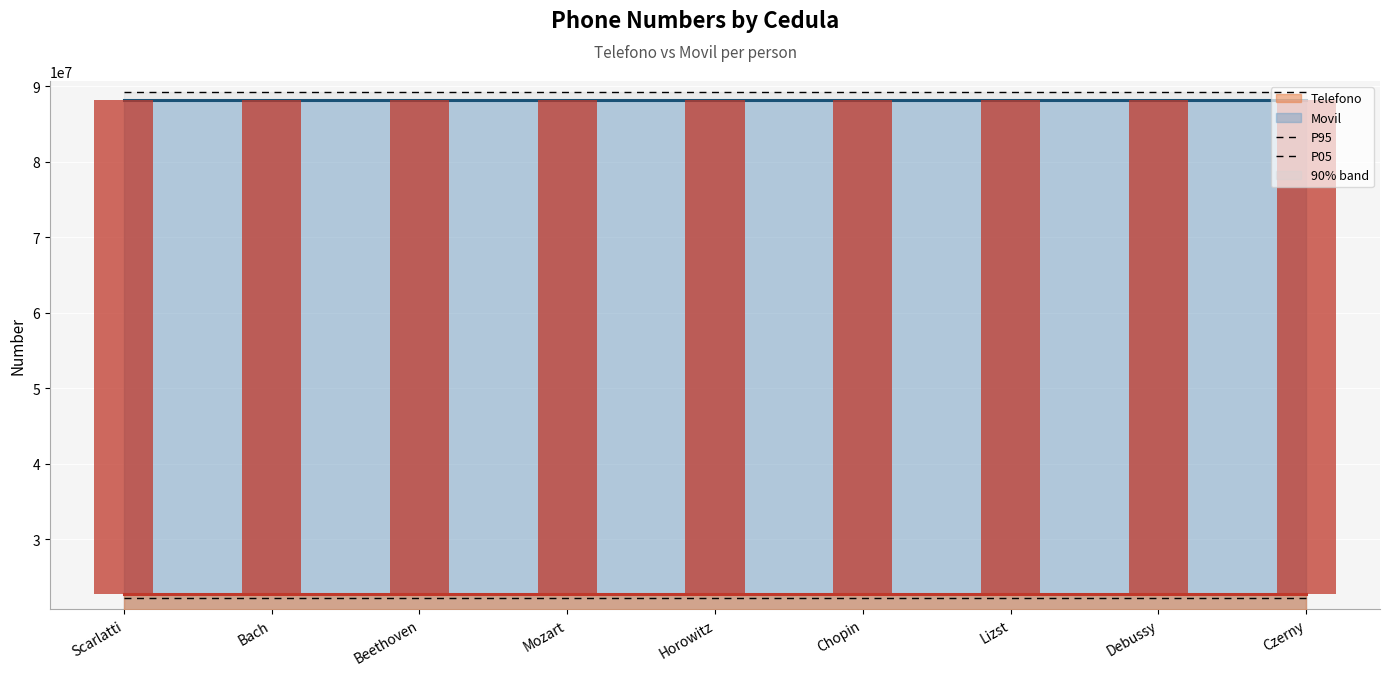

How many distinct data groups are displayed?

2